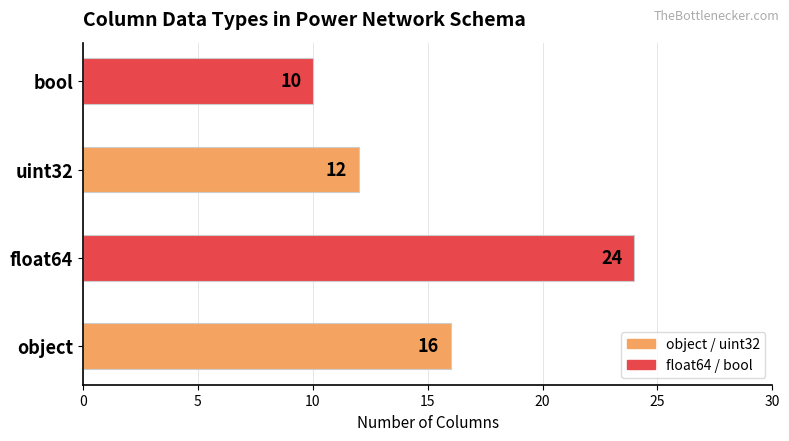

Reading bottom to top, what are all the values shown in this chart?

16	24	12	10